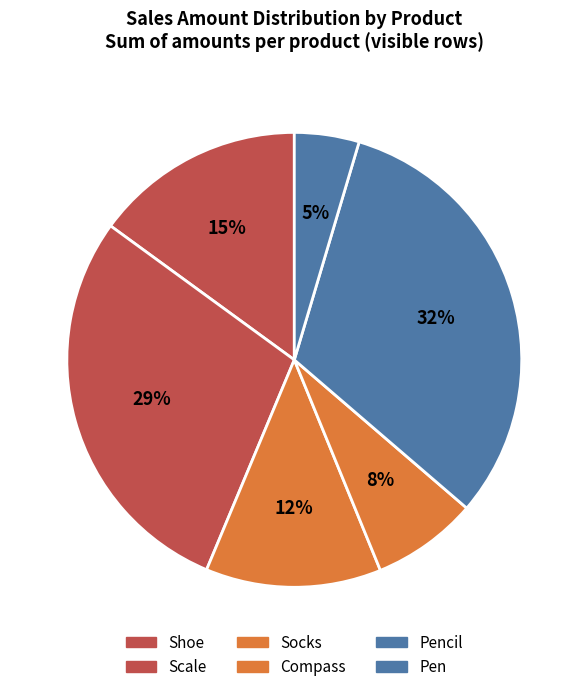

Count the number of slices in the pie.

6